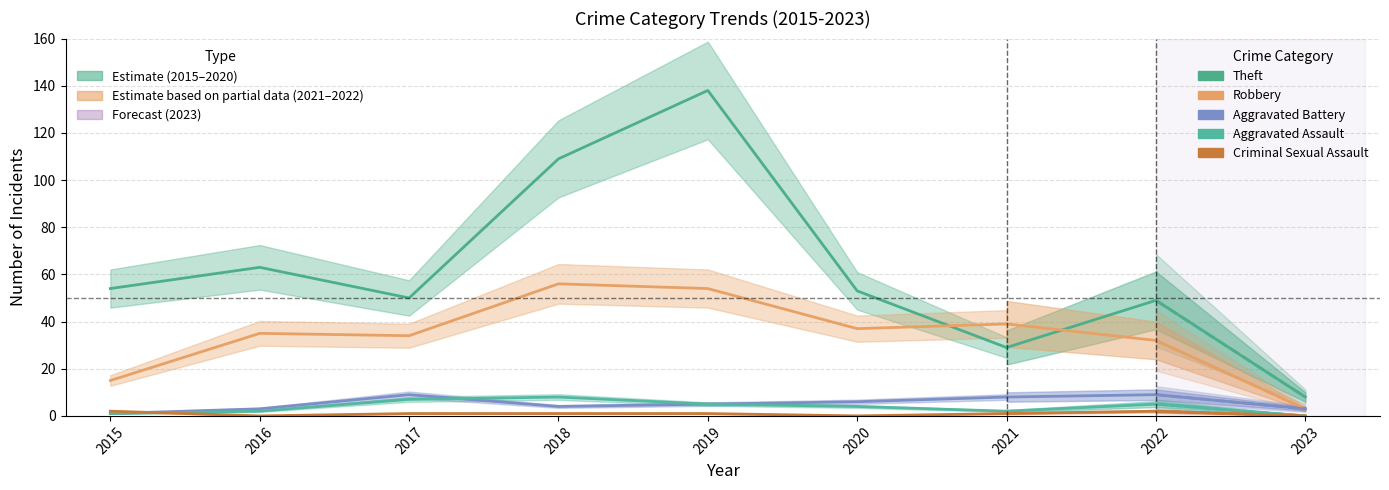

Does the chart display data point markers on the line(s)?

No